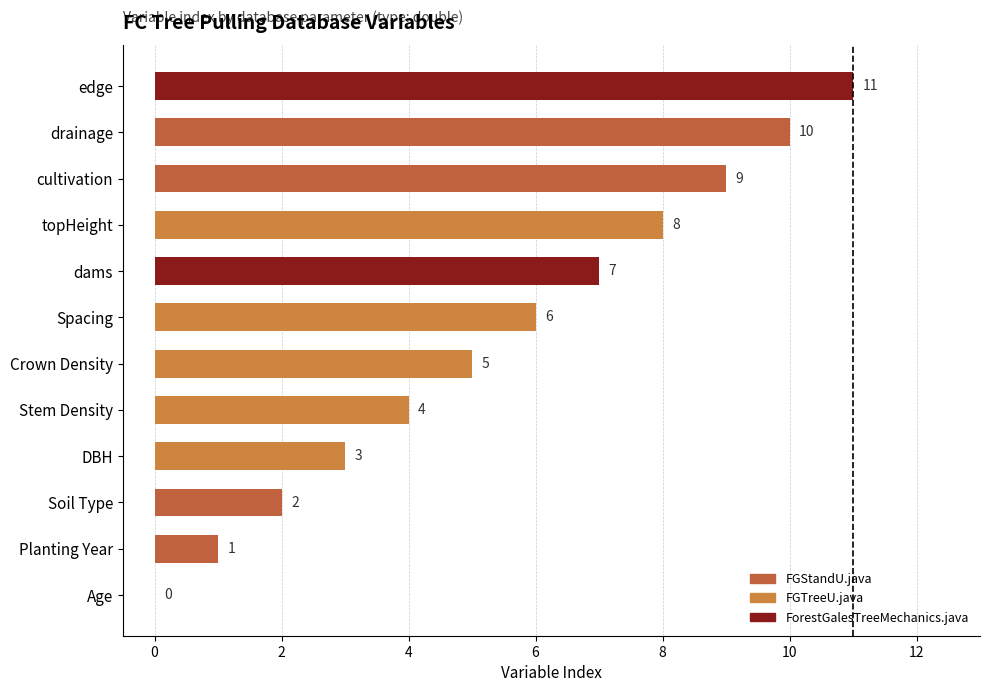

What is the sum of all values?

66